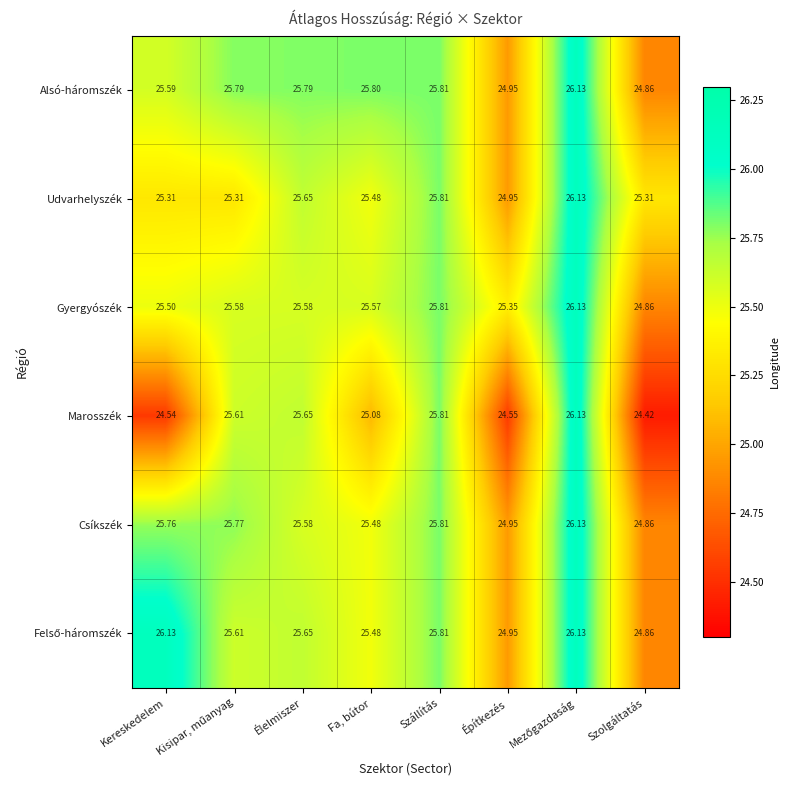

At which label does Alsó-háromszék first exceed 25?

Kereskedelem